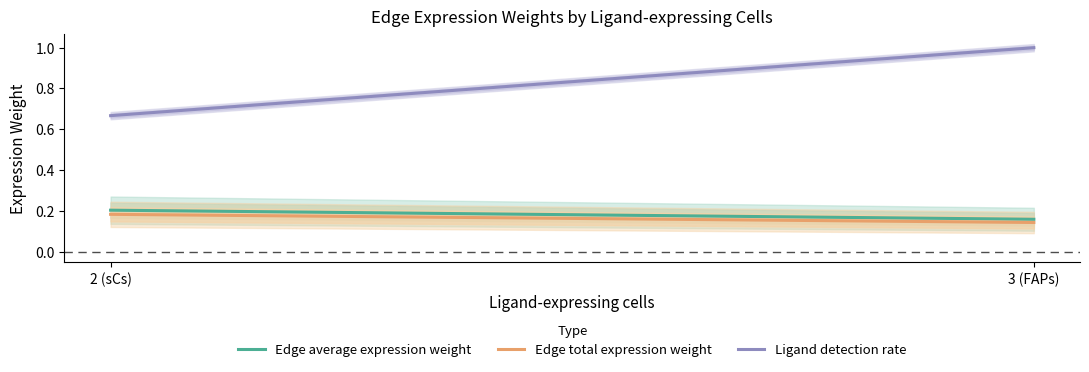

True or false: Edge average expression weight and Ligand average expression value cross at least once.

False